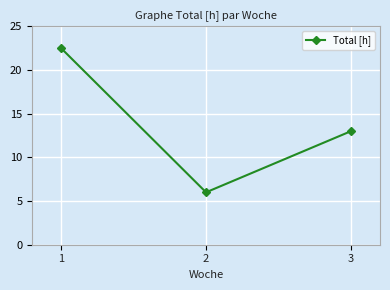

At which label does the data first exceed 13?

1